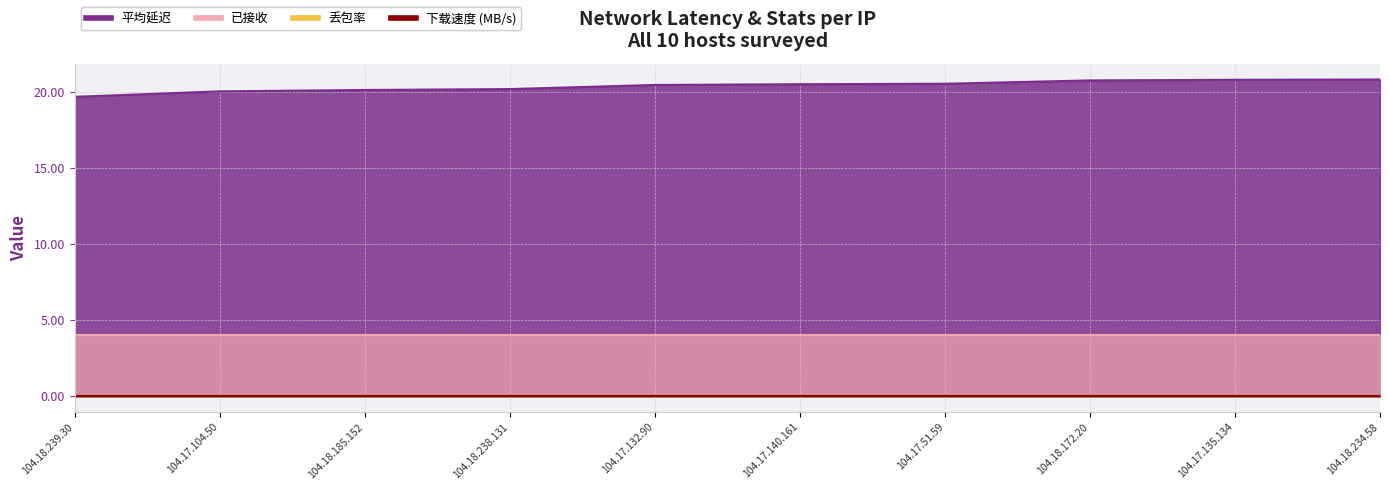

True or false: 丢包率 has more than 2 interior local peaks.

False